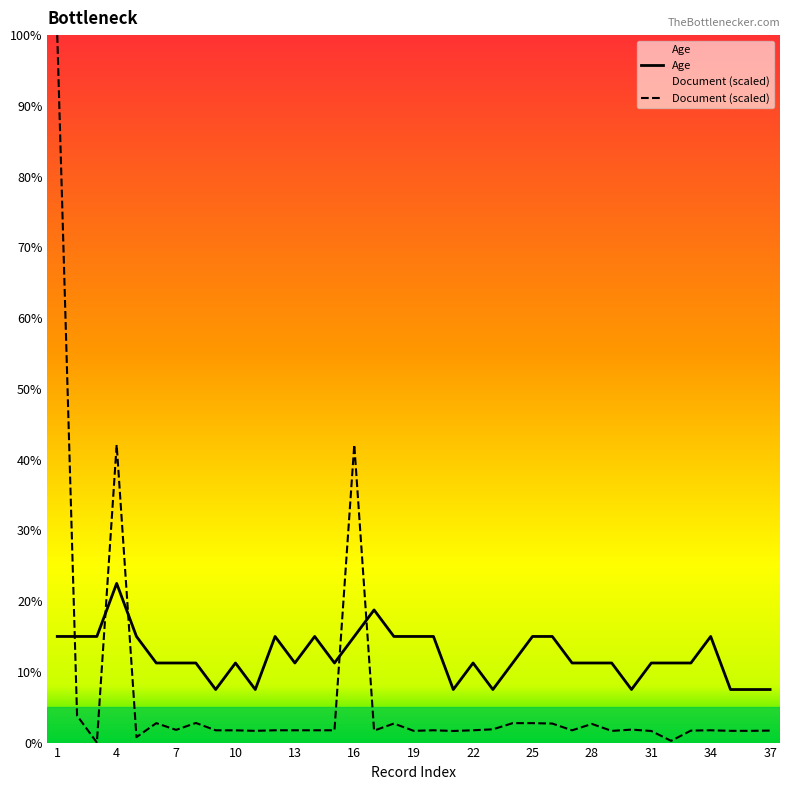

At which label does Age first exceed 11?

1